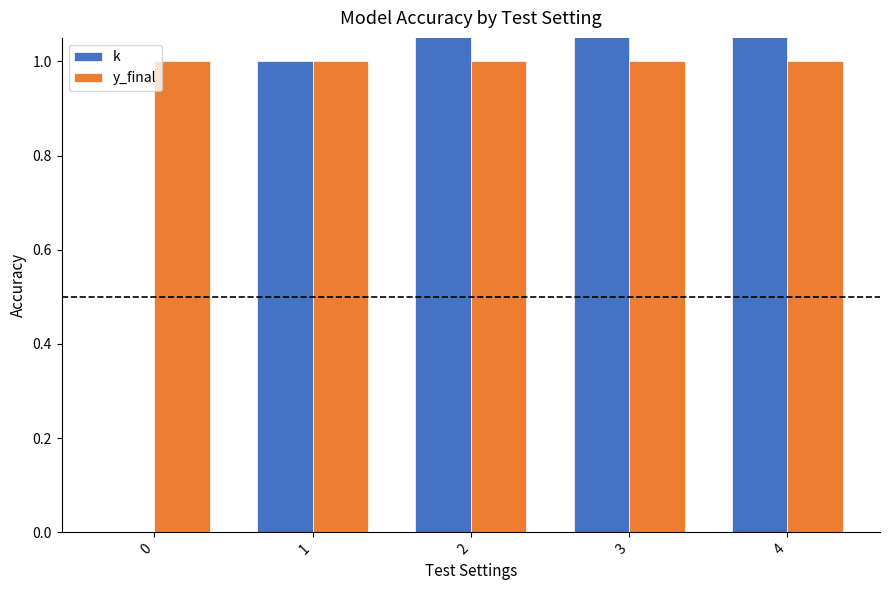

What is the average value of the y_final series?

1